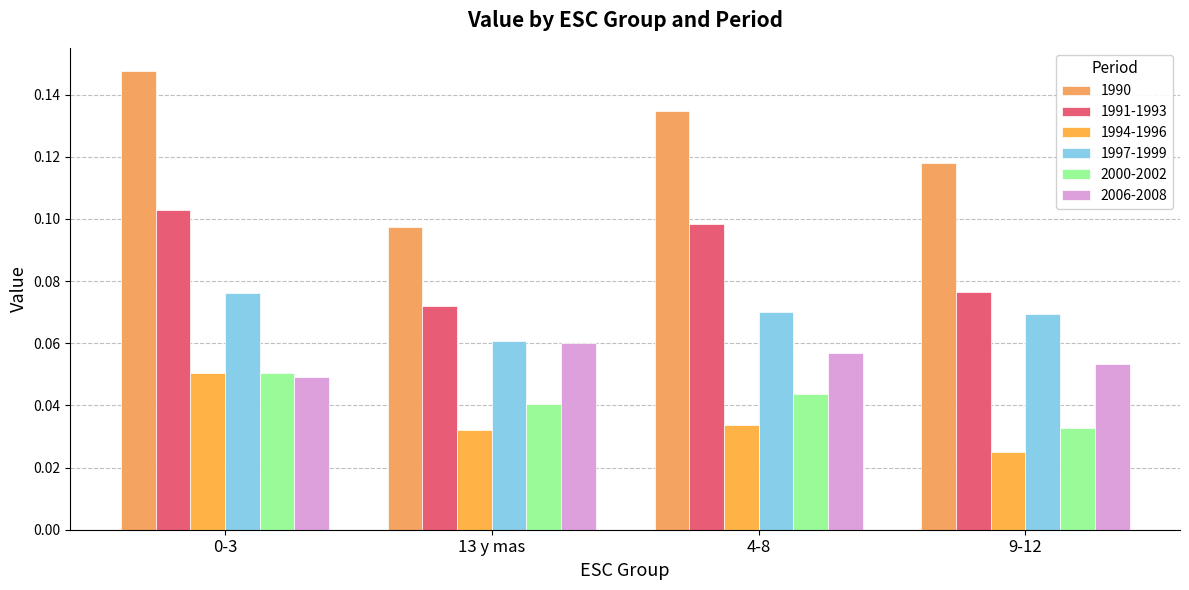

Which series has the largest total across all categories?

1990